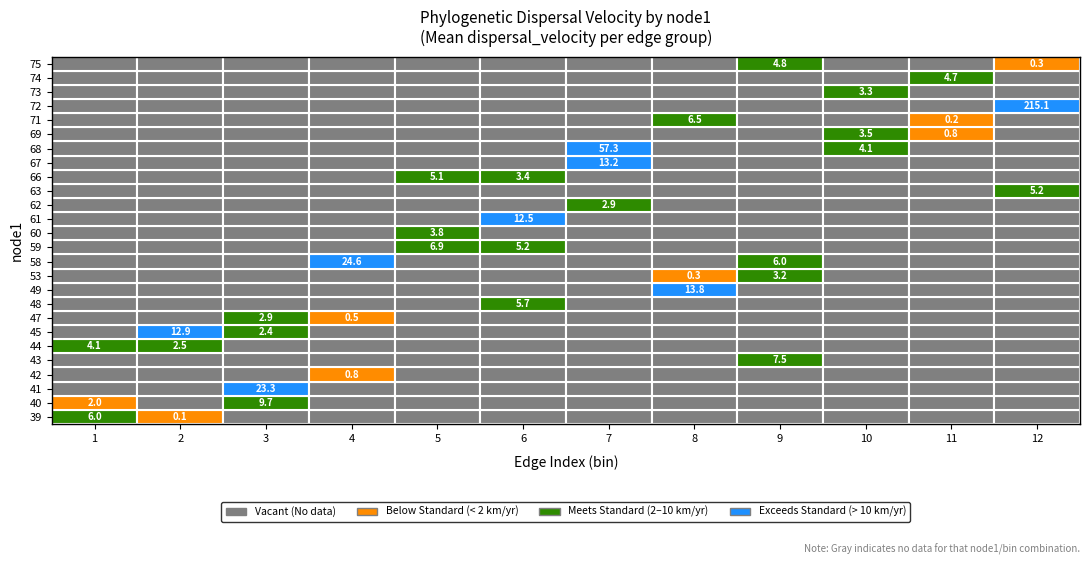

What is the difference between the second highest and second lowest values in the dispersal_velocity series?

57.1